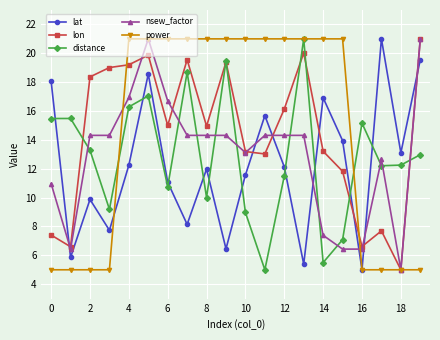

What is the sum of all distance values?

257.3